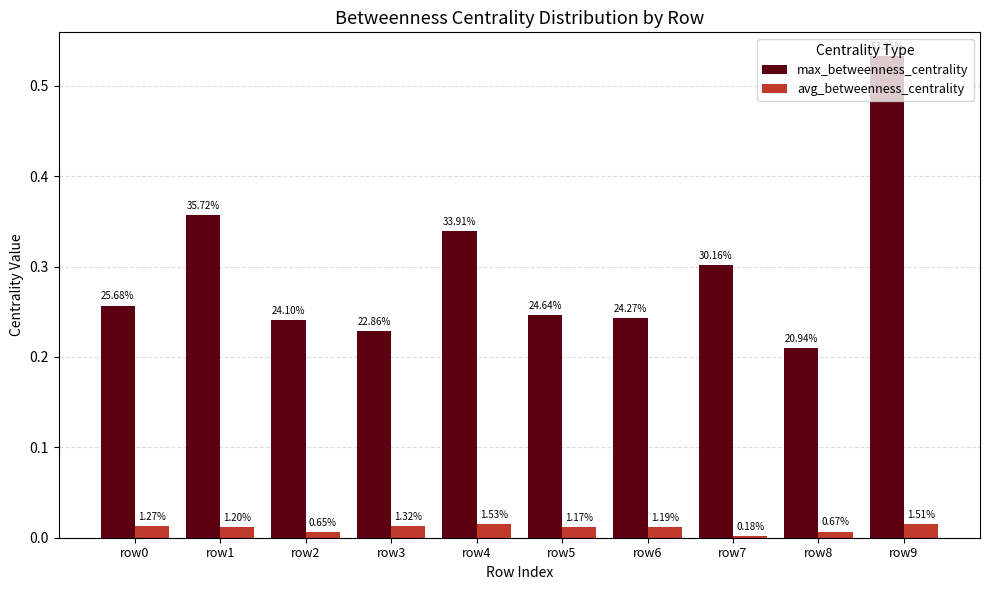

At row2, list the series in order from smallest to largest.

avg_betweenness_centrality, max_betweenness_centrality